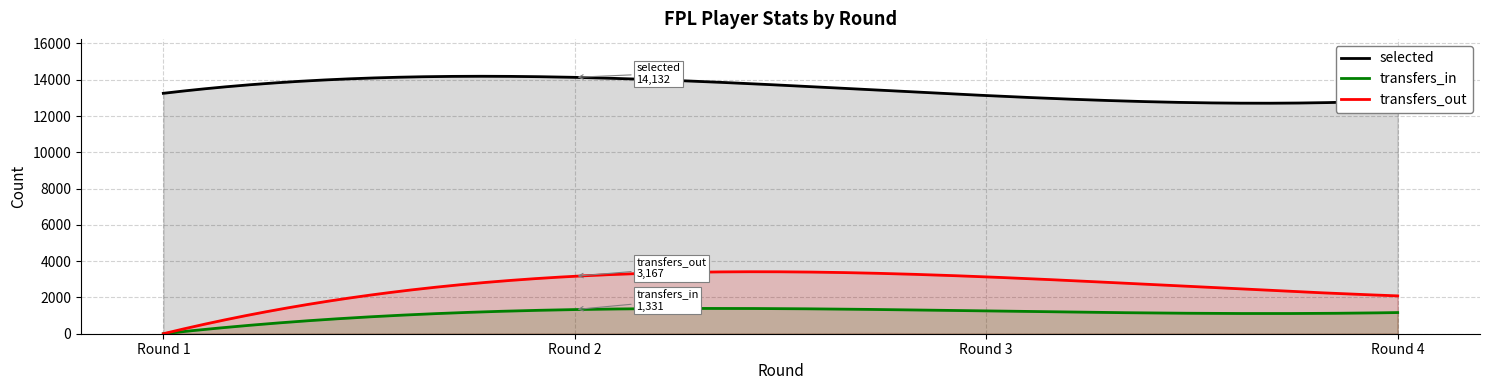

True or false: selected has a value of 13252 at Round 1.

True